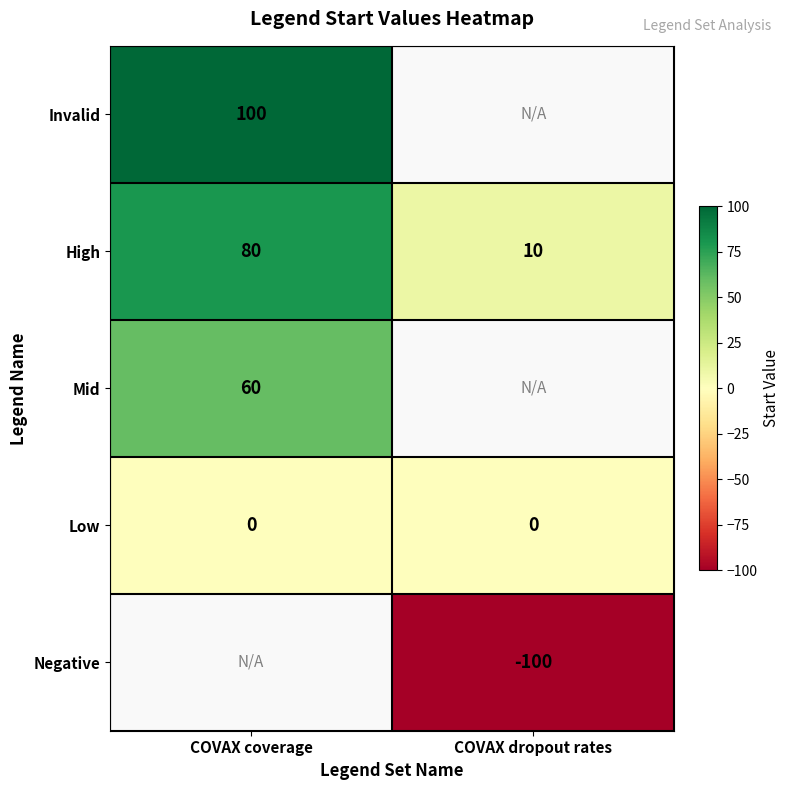

How many data points does each series have?

2